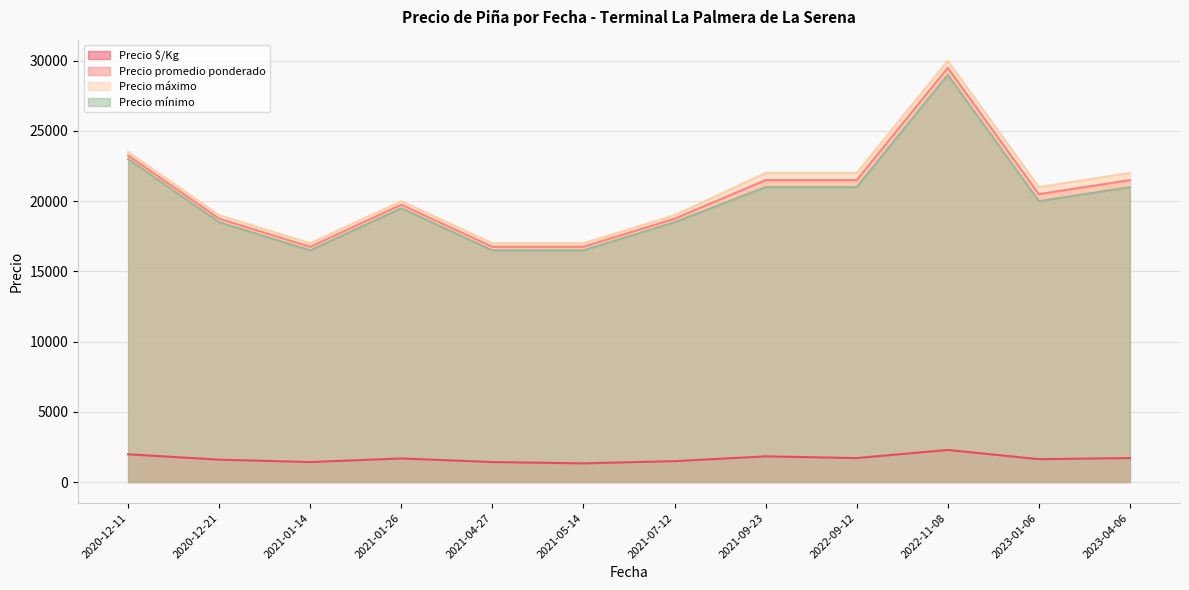

The value of Precio promedio ponderado at 2023-04-06 is 35641. True or false?

False